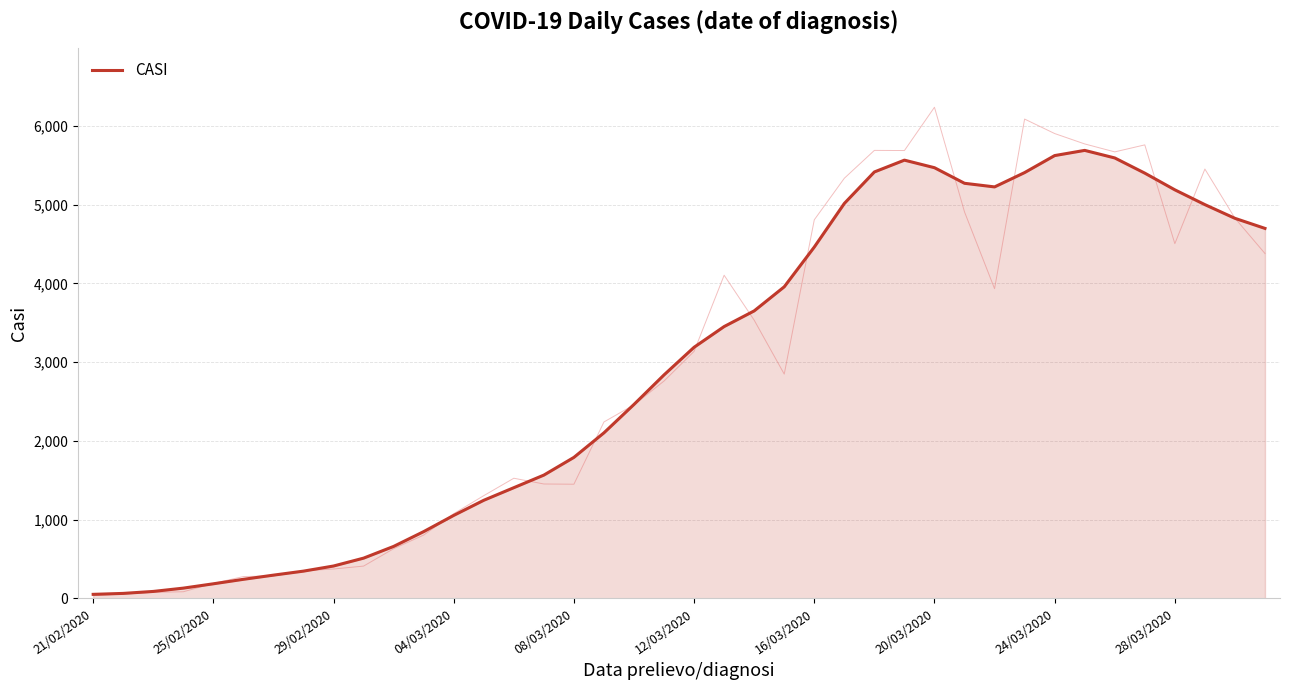

What is the maximum value for CASI?

5691